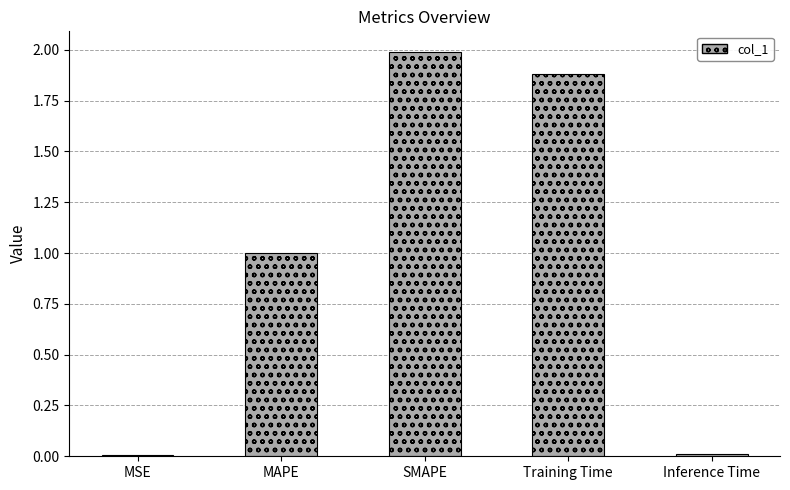

What is the ratio of the value at MAPE to the value at Training Time?

0.5